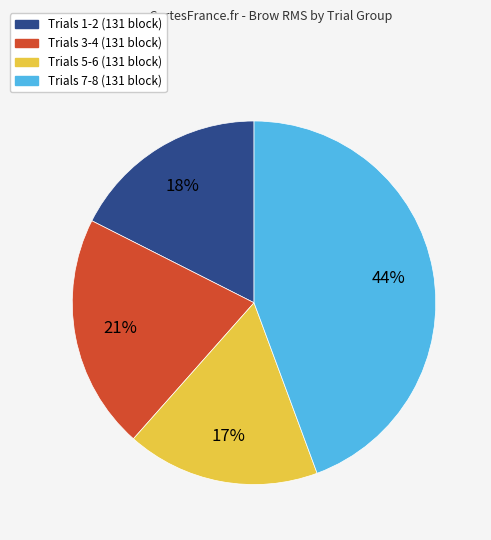

To the nearest percent, what is the average slice percentage?

25%